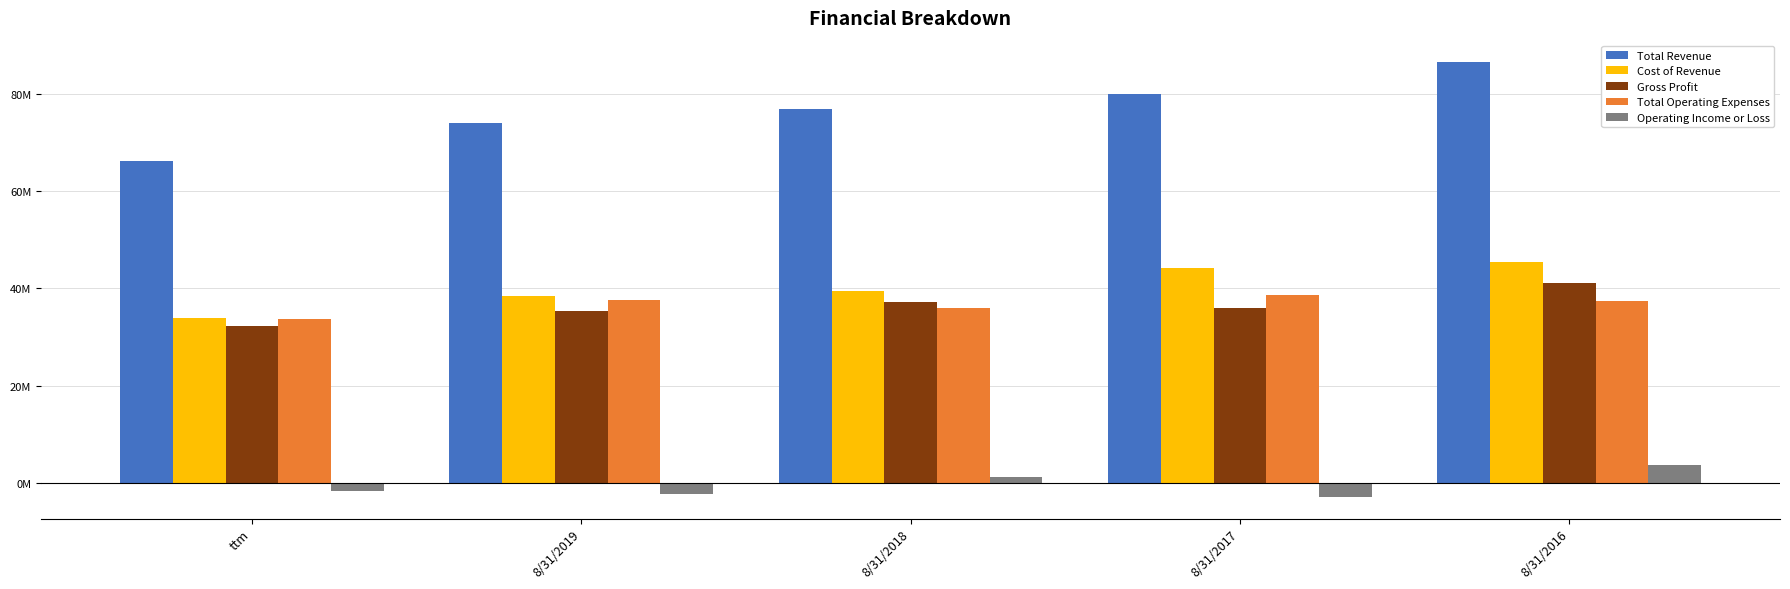

Are the bars horizontal?

No